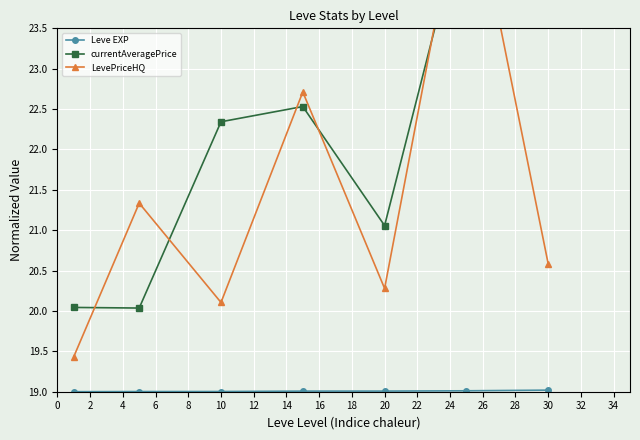

What is the maximum value for Leve EXP?

19.0